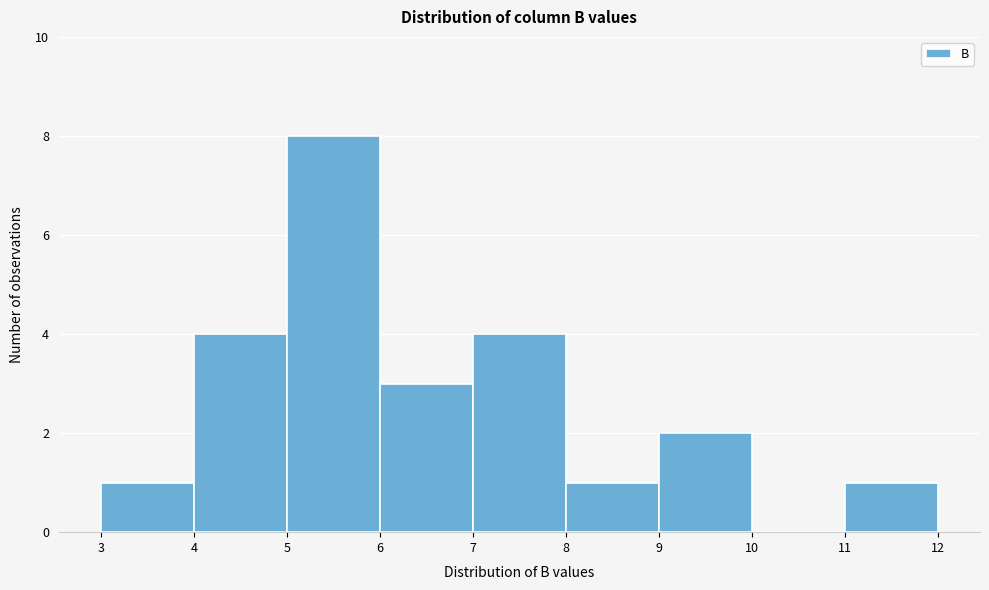

Reading left to right, list every bar in this chart as the range it spans on the x-axis followed by its height. The values are not printed on the chart, so give them approximately, as read against the axis.

3 to 4: 1
4 to 5: 4
5 to 6: 8
6 to 7: 3
7 to 8: 4
8 to 9: 1
9 to 10: 2
10 to 11: 0
11 to 12: 1